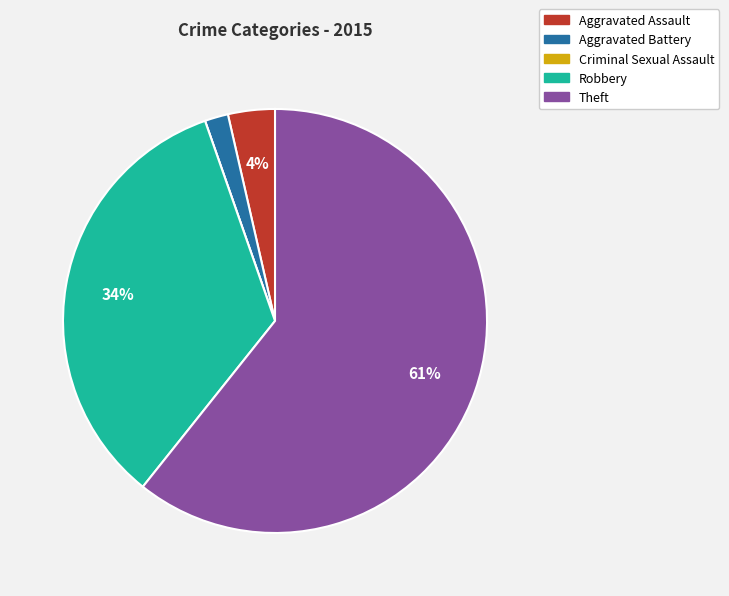

Is the sum of Aggravated Battery and Theft greater than half?

Yes